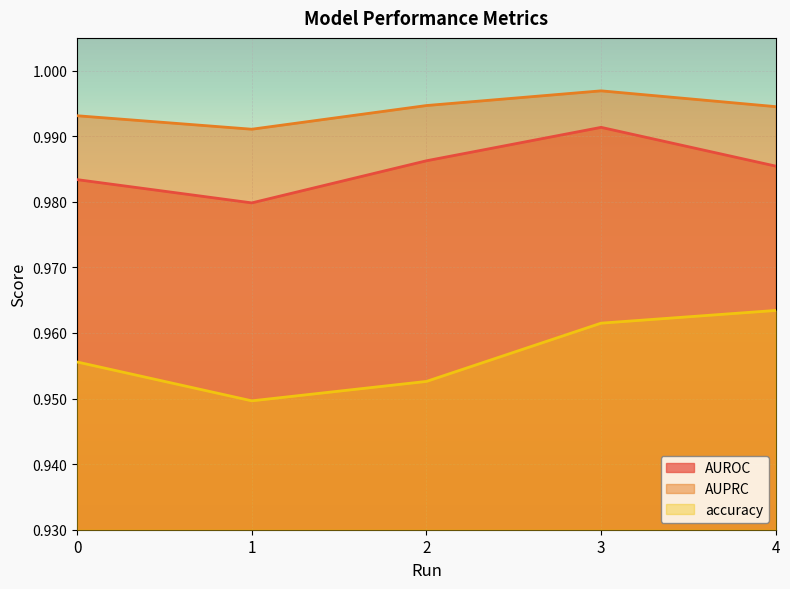

Reading right to left, list all the values displayed in this chart.

AUROC: 1.0	1.0	1.0	1.0	1.0
AUPRC: 1.0	1.0	1.0	1.0	1.0
accuracy: 1.0	1.0	1.0	0.9	1.0